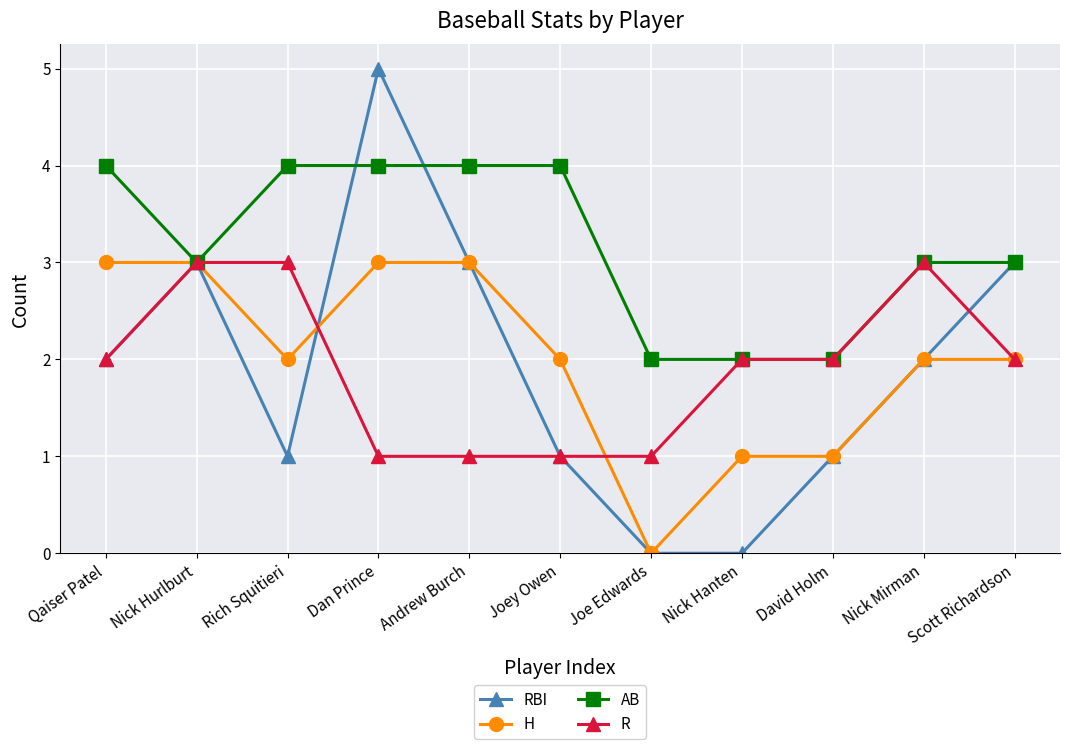

The H series shows 3 at Nick Mirman. True or false?

False